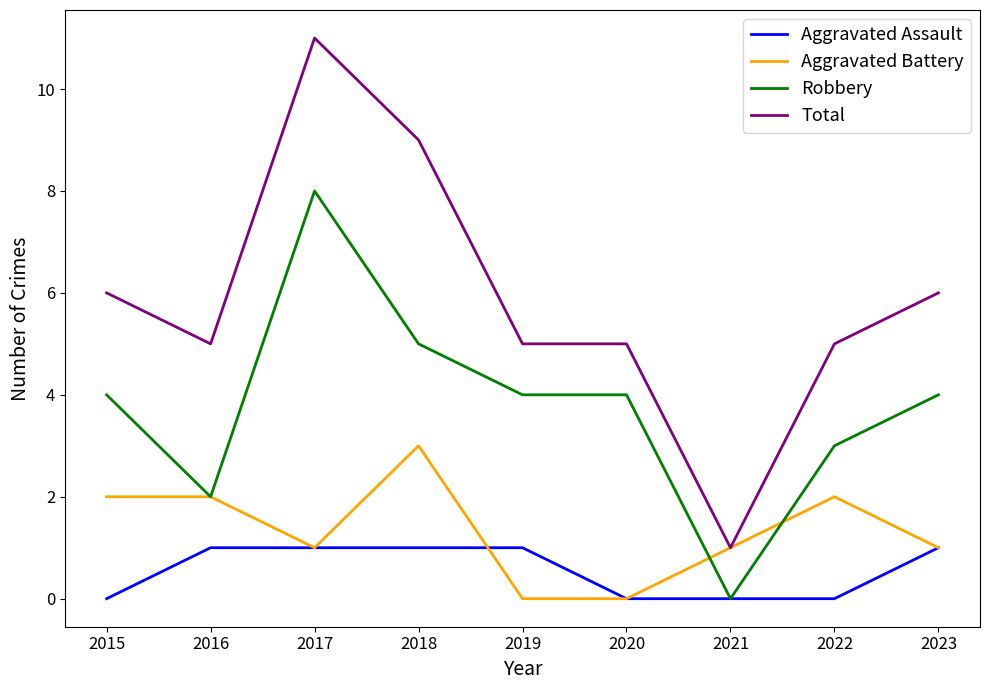

At which category does Robbery reach its first local peak?

2017